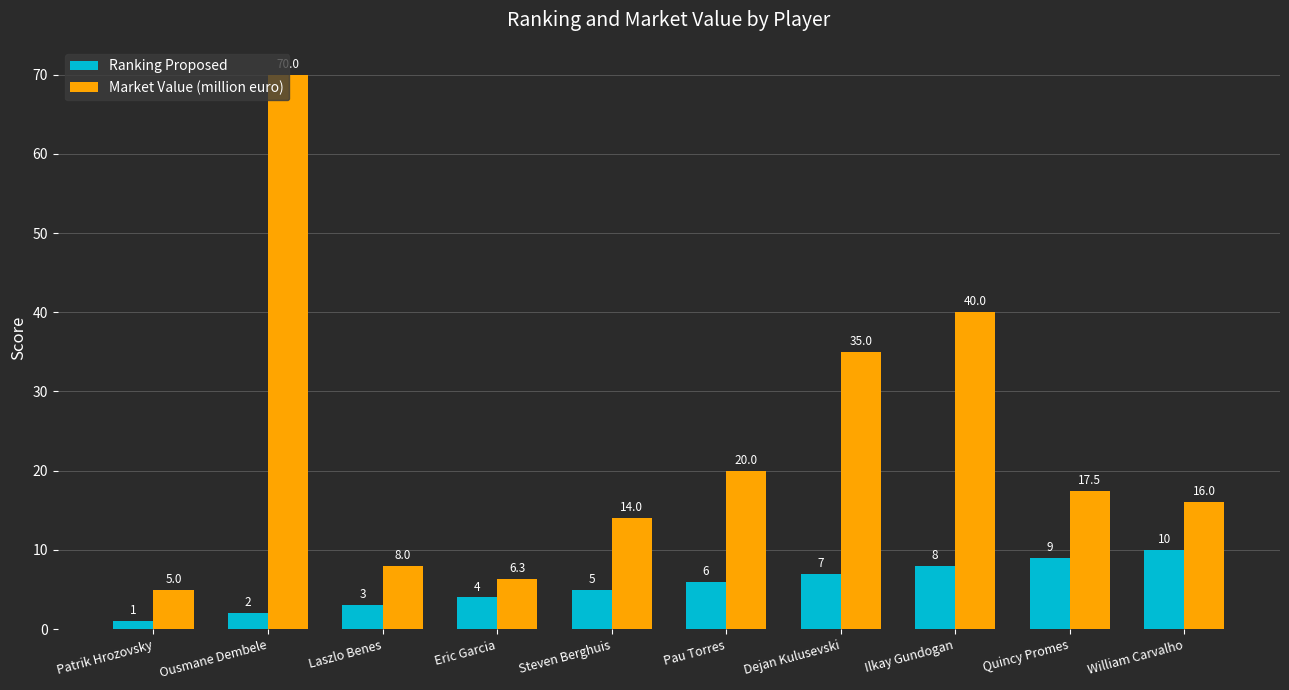

Which category has the lowest value in the Market Value (million euro) series?

Patrik Hrozovsky